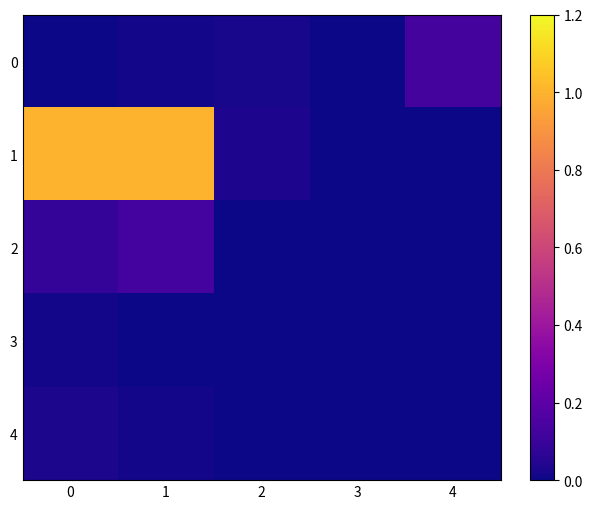

What is the difference between the highest and lowest values at 1?

1.0